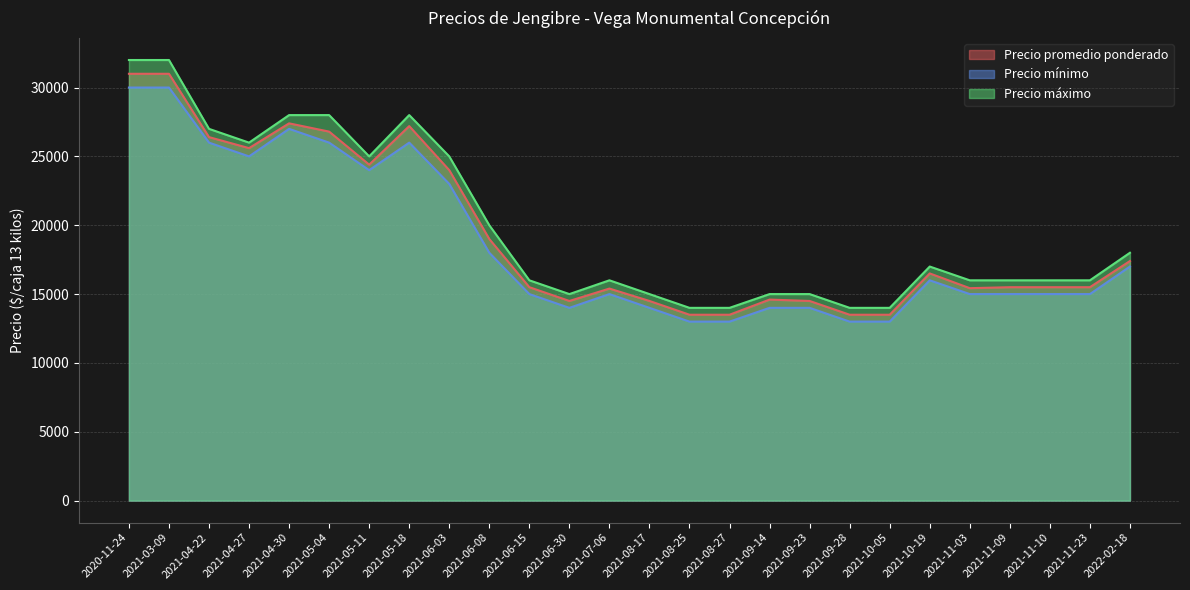

What is the value of the Precio máximo point at the 26th from the left?

18000